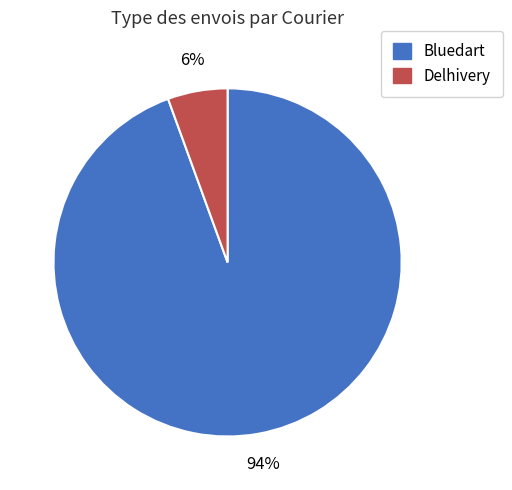

Do Delhivery and Bluedart together represent more than half of the pie?

Yes